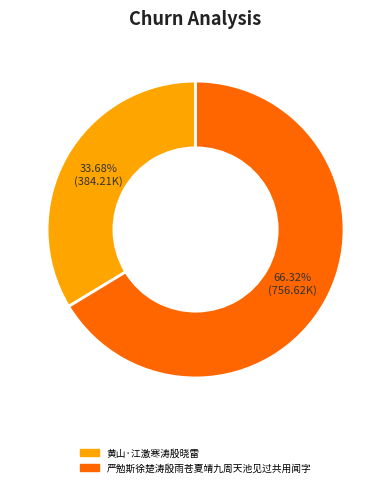

How much of the chart is everything except 严勉斯徐楚涛殷雨苍夏靖九周天池见过共用闻字?

33.7%